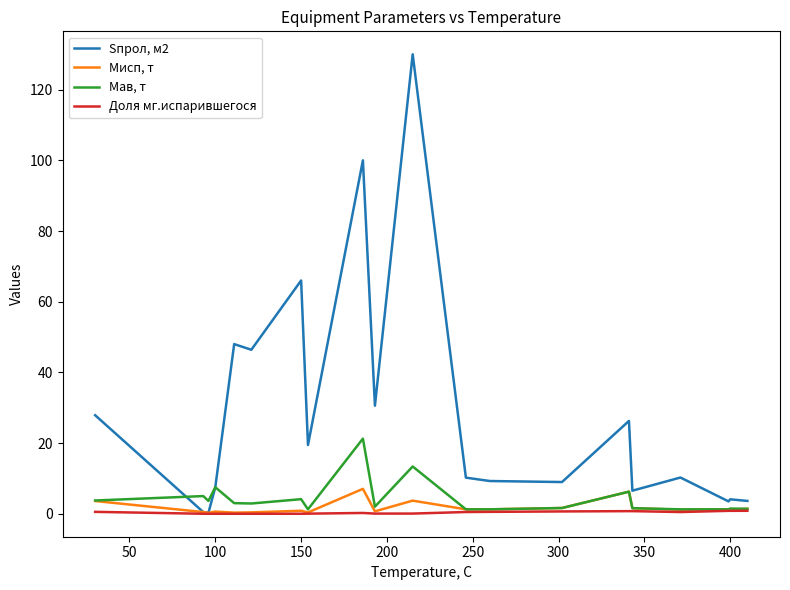

Which series has the largest total across all categories?

Sпрол, м2